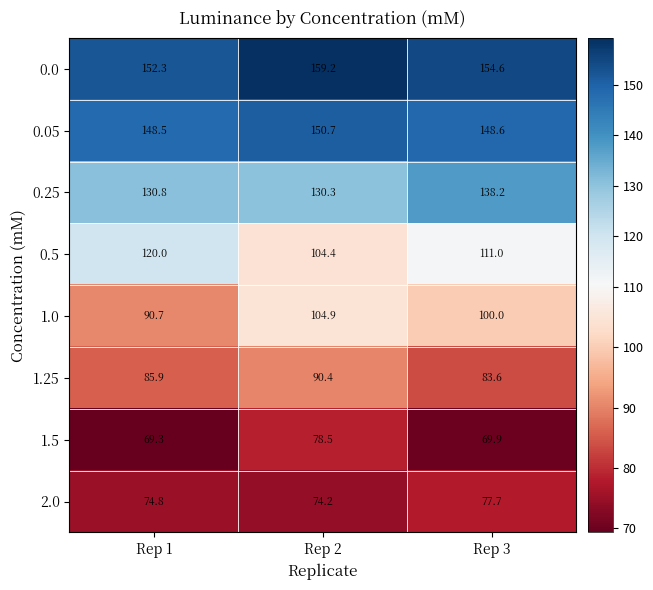

True or false: 0.0 has a value of 228.6 at Rep 2.

False